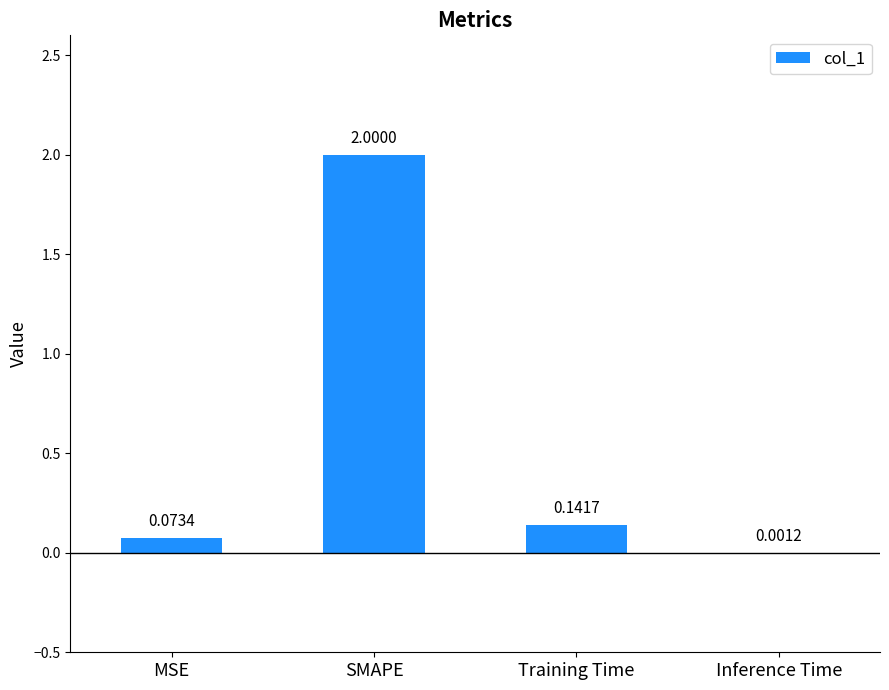

Which has a higher value, MSE or SMAPE?

SMAPE